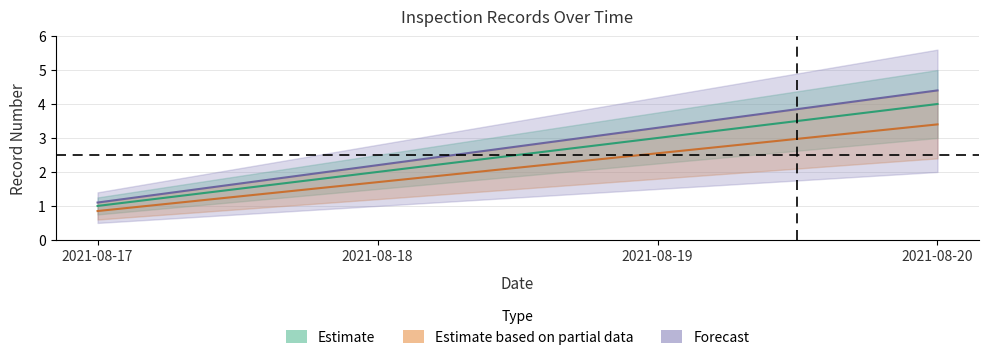

The chart shows a value of 1 at 2021-08-17. True or false?

False